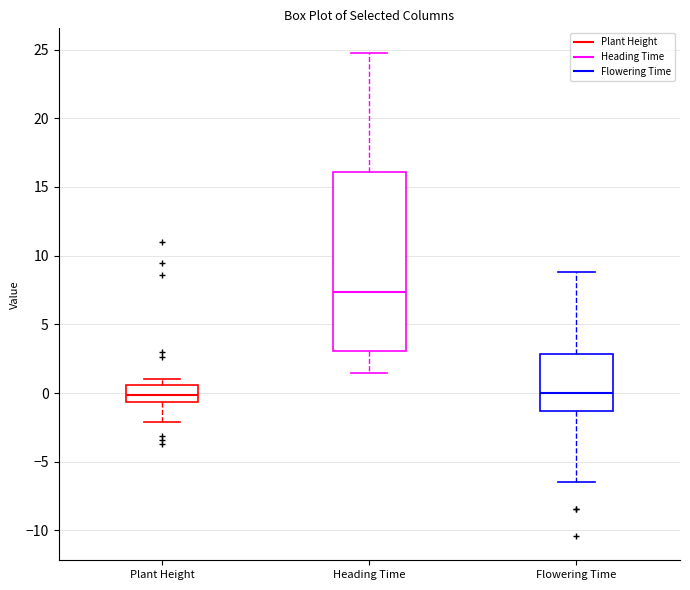

Reading left to right, transcribe this box plot: for each box, give where its median line is, the range the box spans, and where its two whiskers end, as read against the y-axis. The values are not printed on the chart, so give them approximately, as read against the axis.

Plant Height: median 0.0, box -0.5 to 0.5, whiskers -2.0 to 1.0
Heading Time: median 7.5, box 3.0 to 16.0, whiskers 1.5 to 25.0
Flowering Time: median 0.0, box -1.5 to 3.0, whiskers -6.5 to 9.0